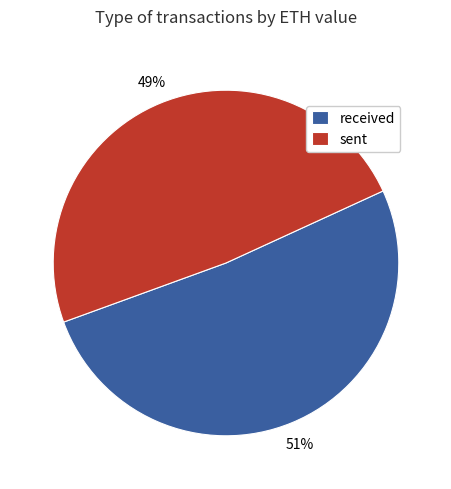

To the nearest percent, what is the average slice percentage?

50%